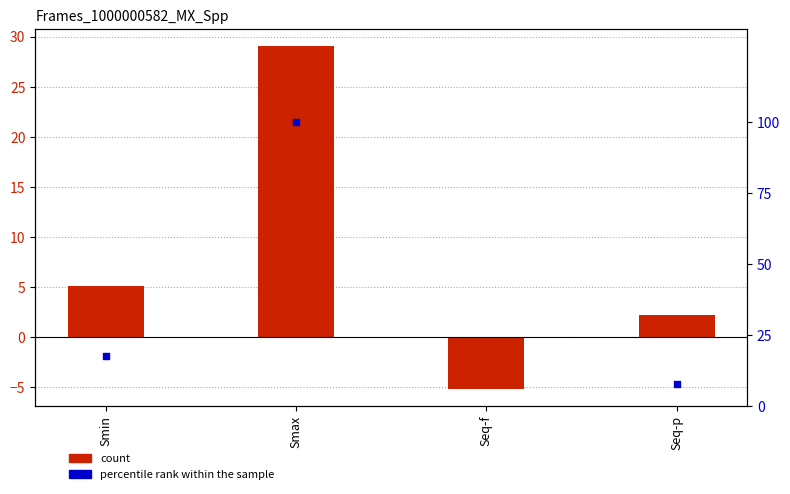

Is the value of percentile rank within the sample at Seq-p greater than the value of Frames_1000000582_MX_Spp at Smin?

Yes